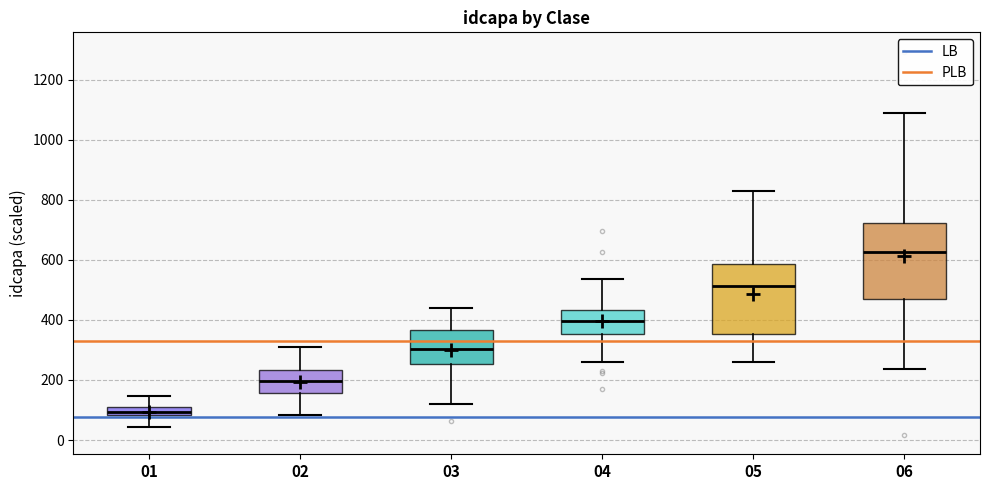

Which box's median line is the highest?

06